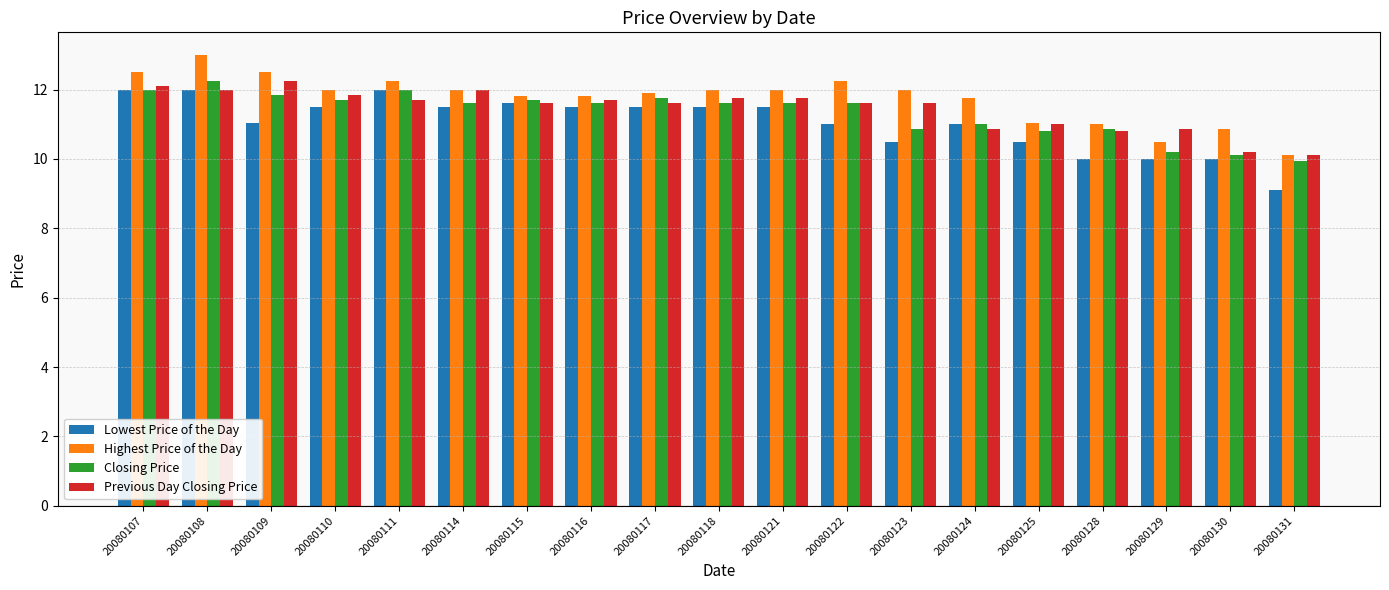

Are the bars horizontal?

No